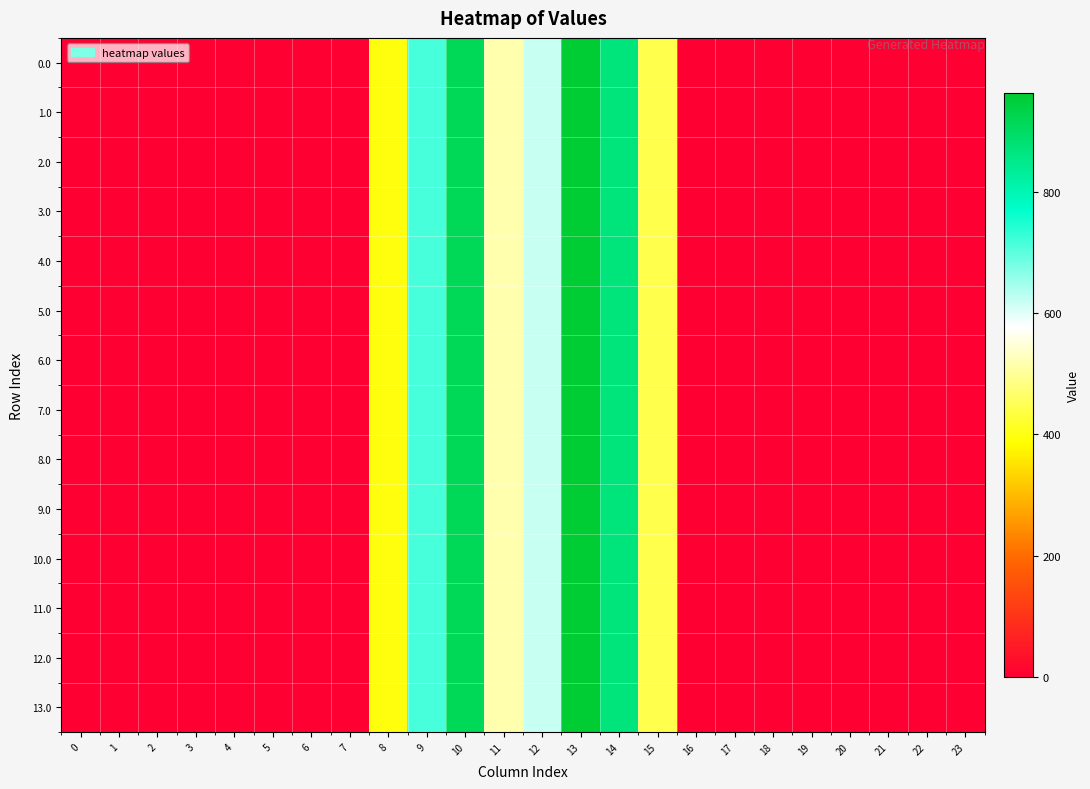

What is the maximum value shown in the chart?

963.4